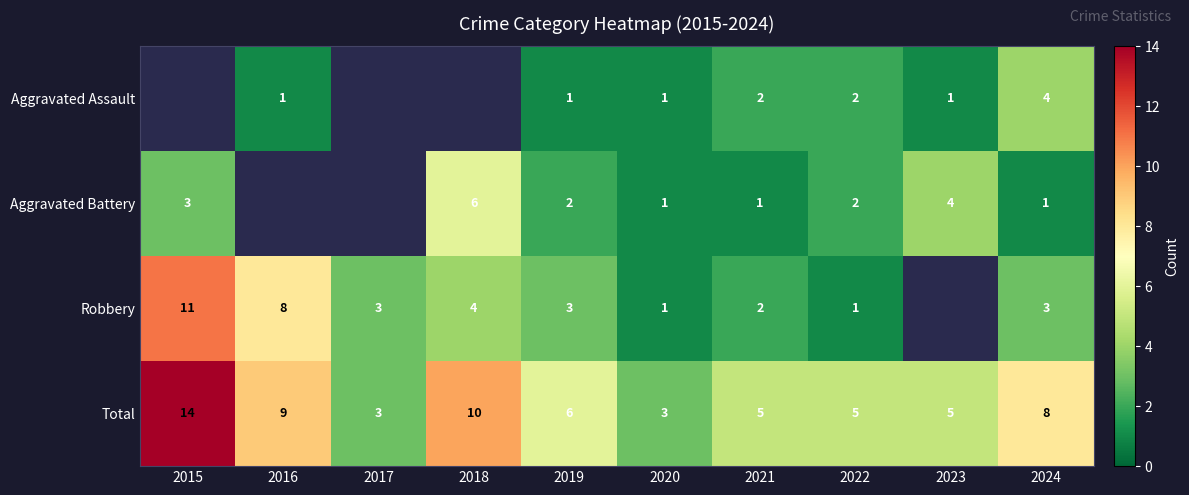

What is the spread (max minus min) of values at 2019?

5